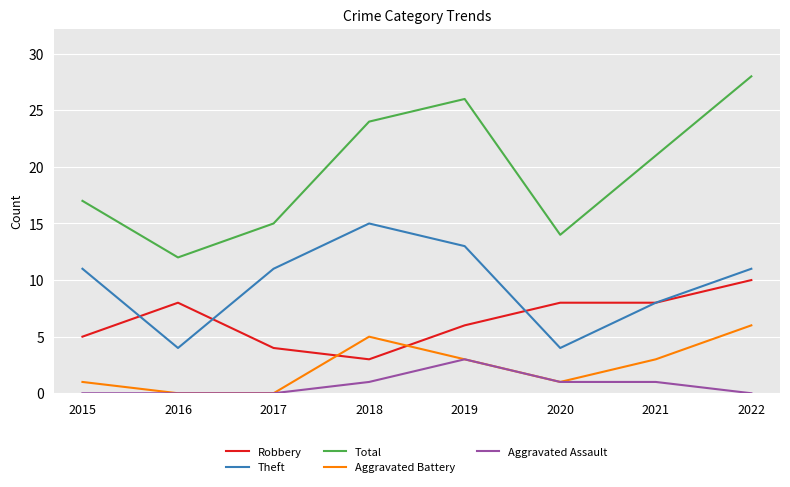

Rank the series by their maximum value, from lowest to highest.

Aggravated Assault, Aggravated Battery, Robbery, Theft, Total